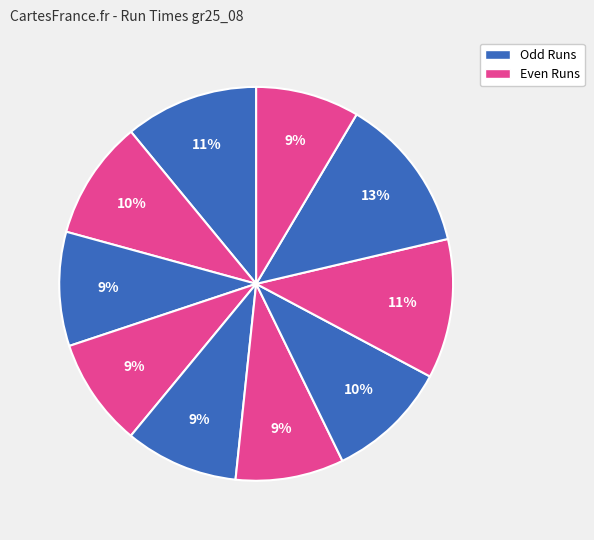

How many slices are in this pie chart?

10